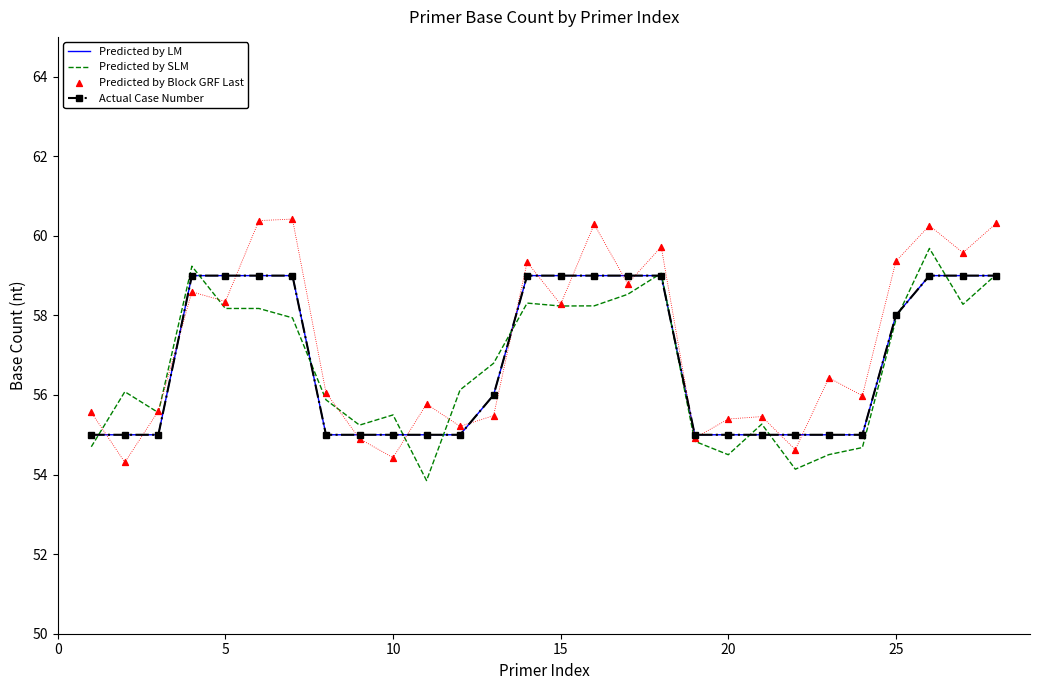

Is the value of Predicted by Block GRF Last at 11 greater than the value of Predicted by SLM at 25?

No